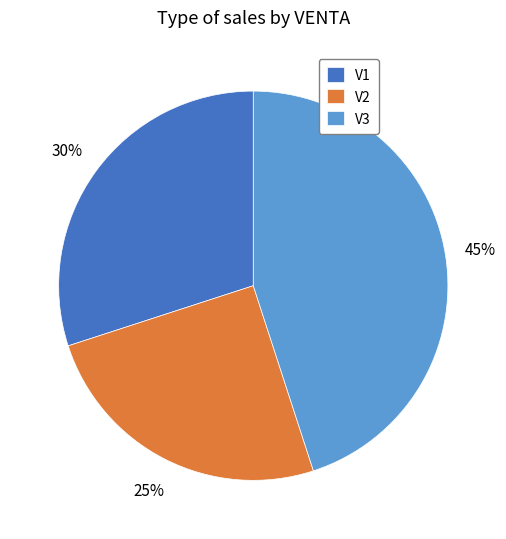

Which category has the biggest portion of the pie?

V3